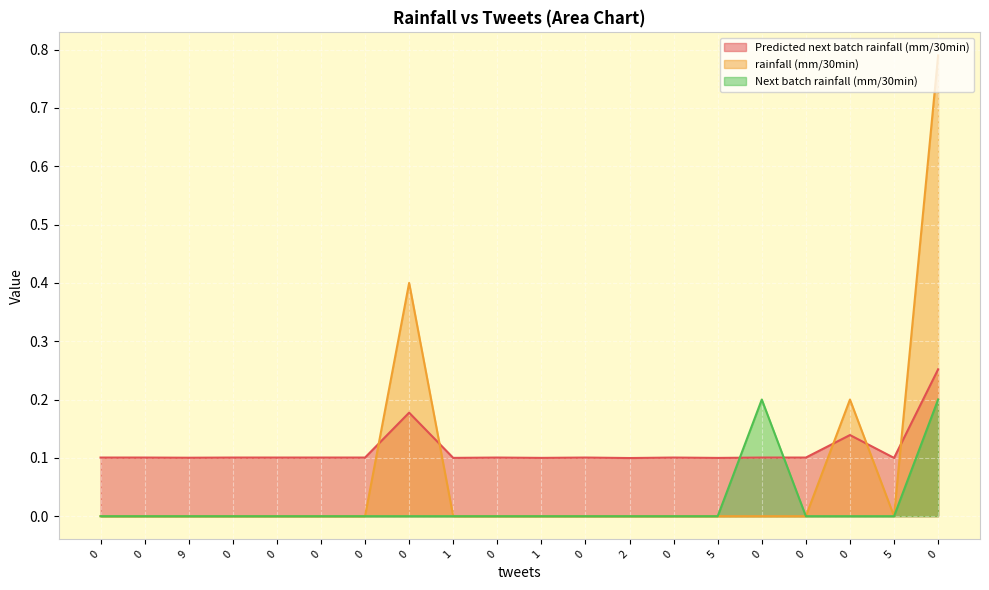

How many values in rainfall (mm/30min) are above zero?

3